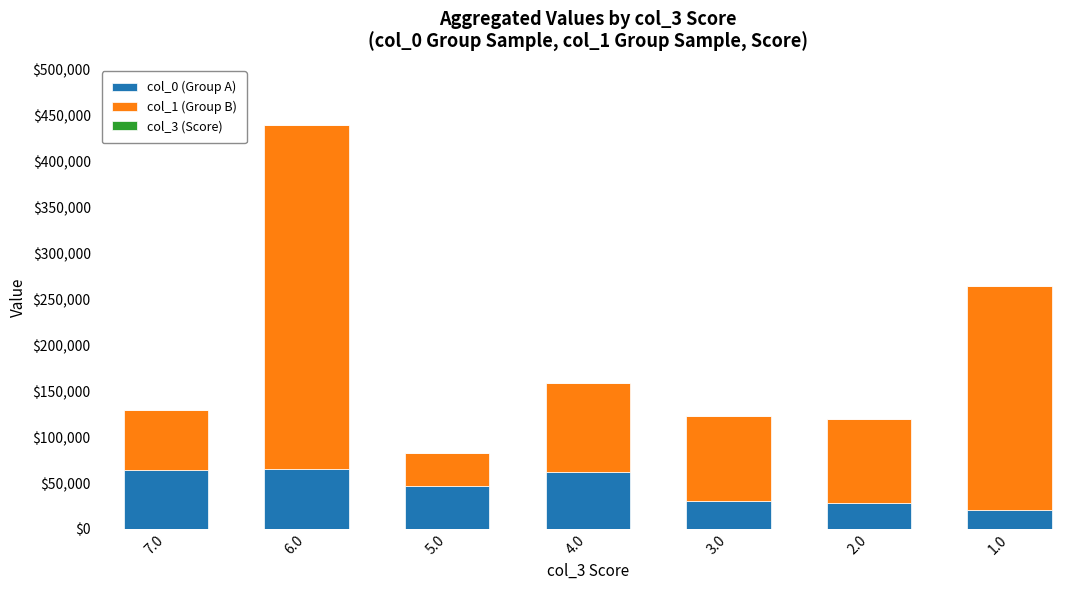

The value of col_0 (Group A) at 6.0 is 98579. True or false?

False